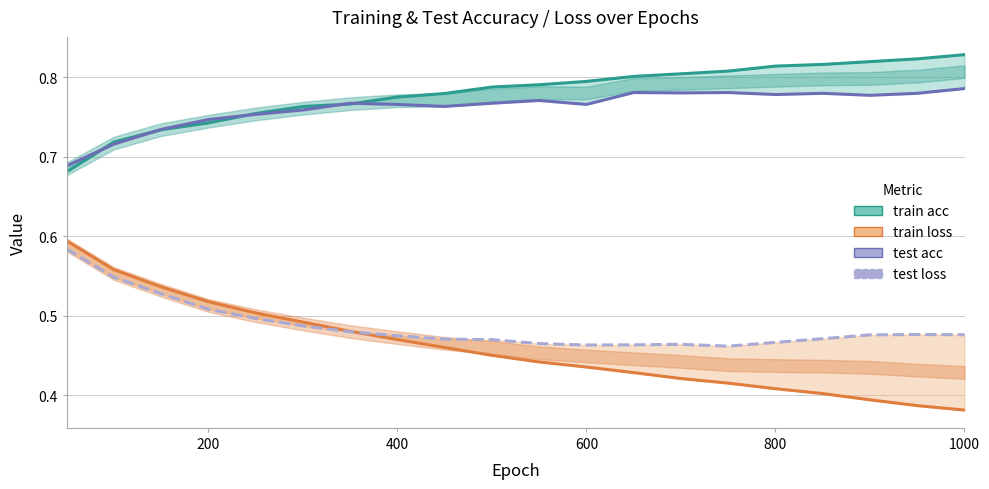

How many data points does each series have?

20